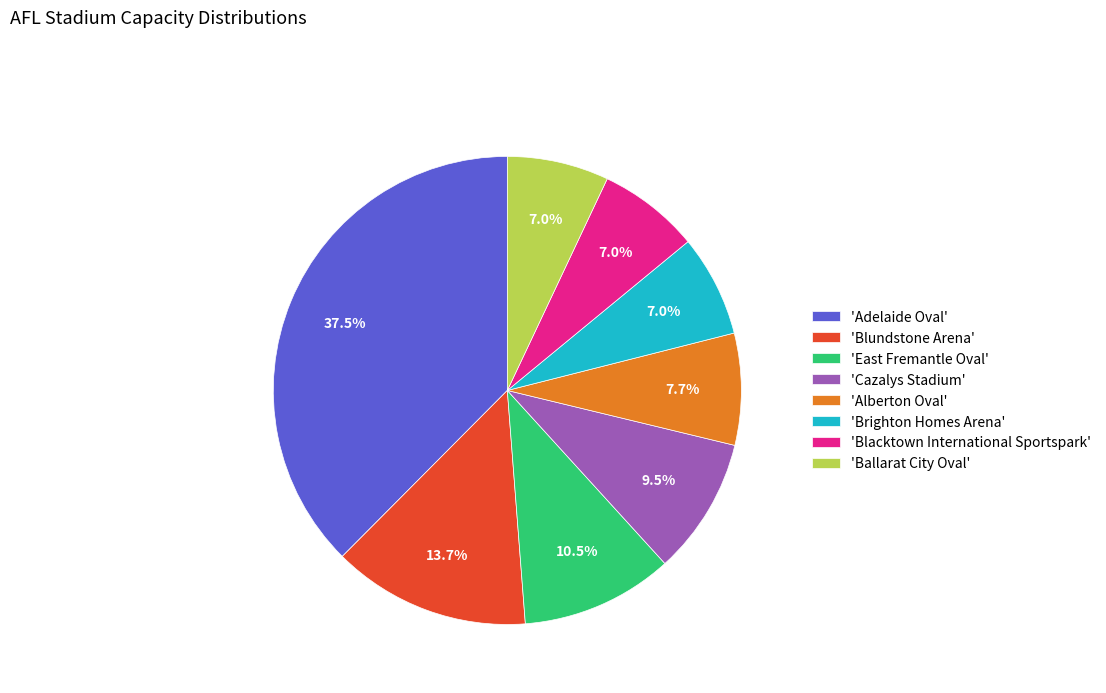

Does 'Blundstone Arena' account for over 50% of the chart?

No